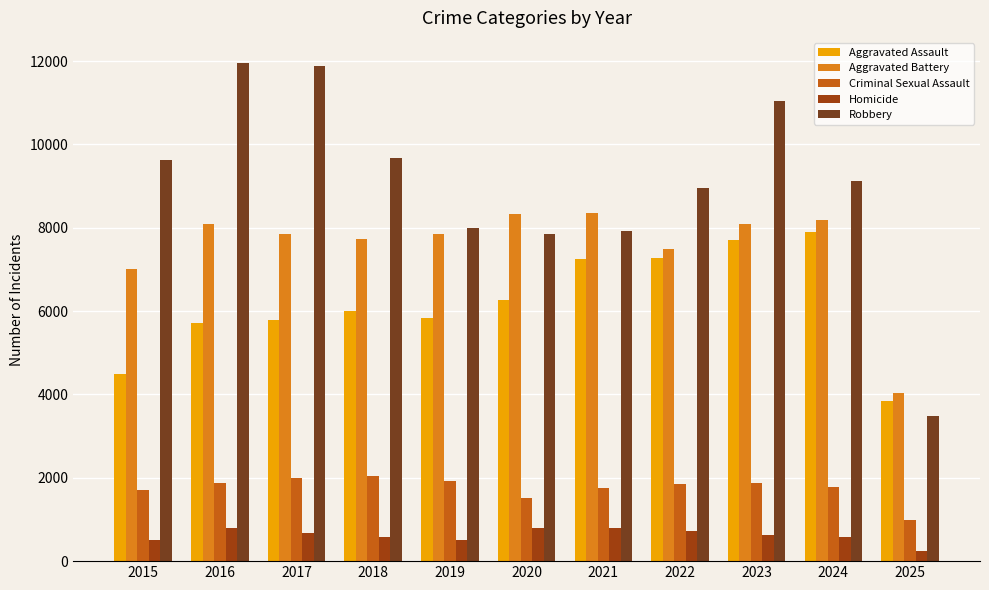

Which series has the largest total across all categories?

Robbery